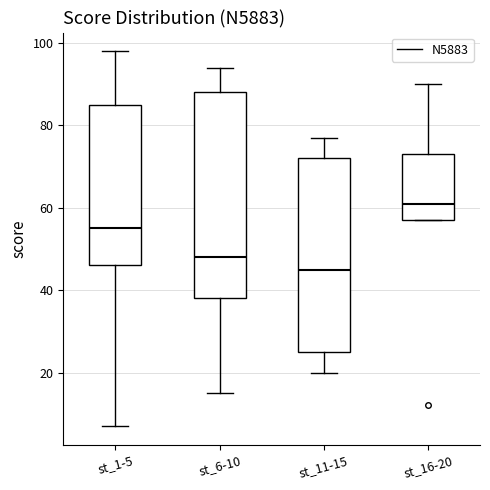

Which box's median line is the highest?

st_16-20